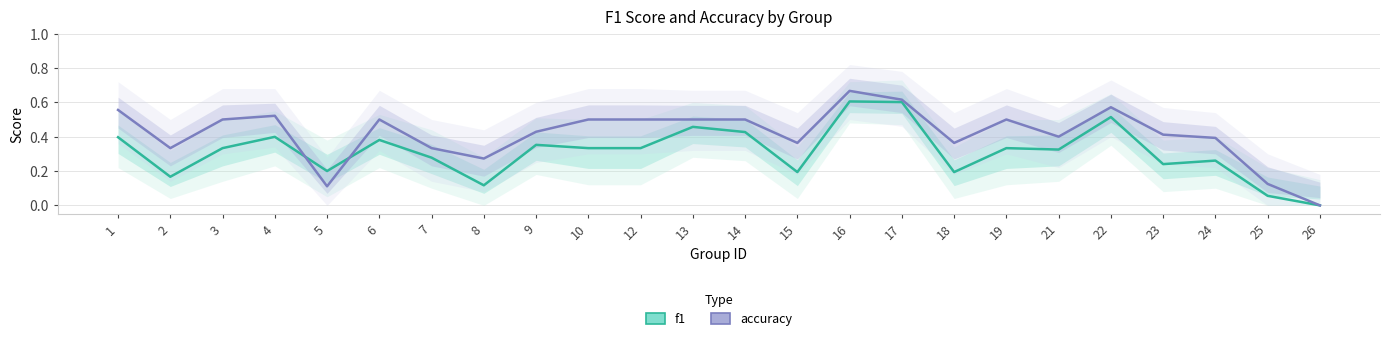

Which series has the largest total across all categories?

accuracy